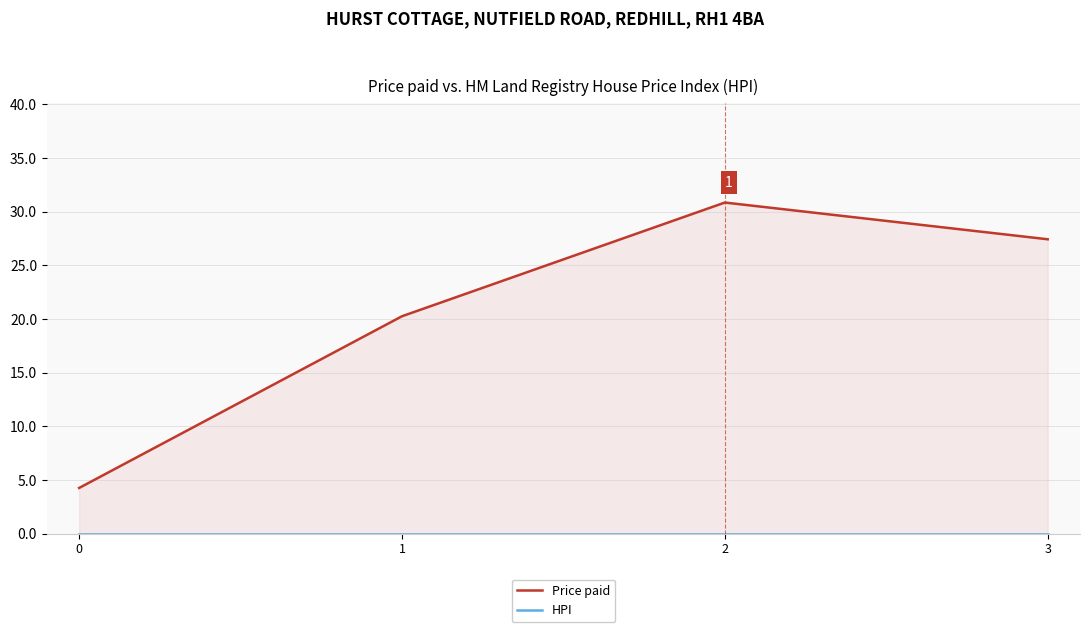

Which series has the largest total across all categories?

Price paid